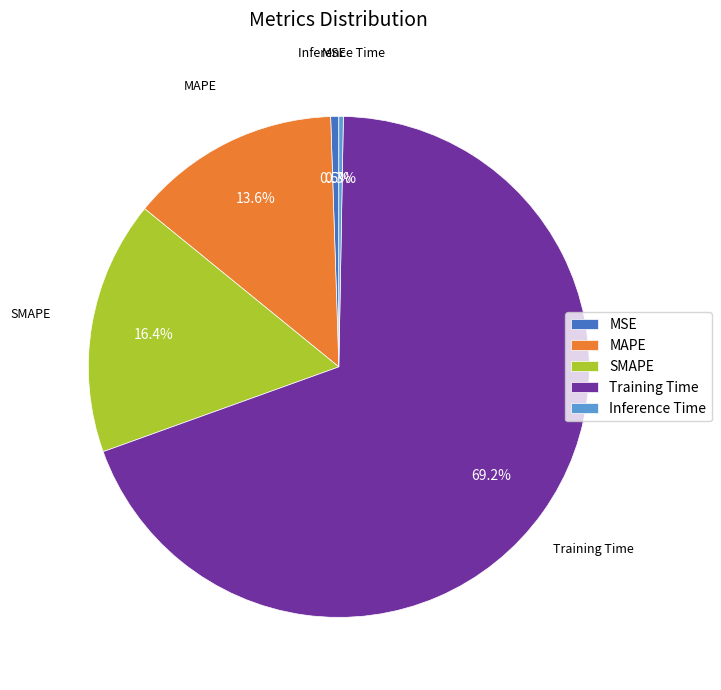

What is the largest slice in the pie chart?

Training Time